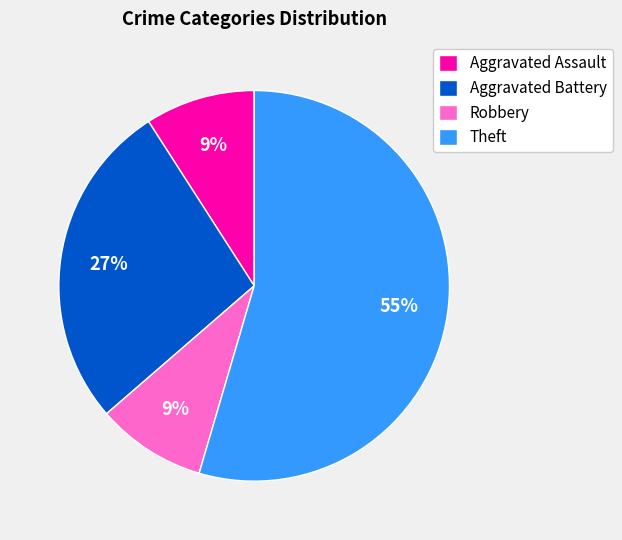

Do Robbery and Aggravated Assault together represent more than half of the pie?

No